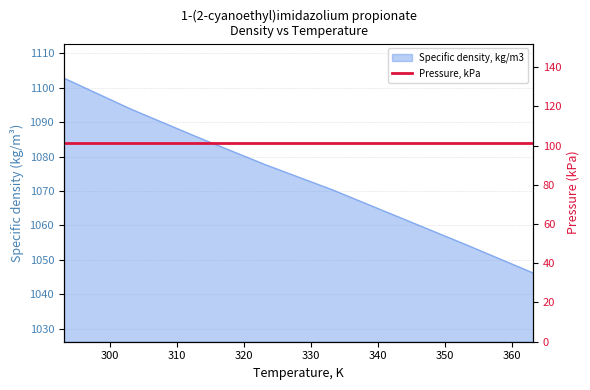

Where is the data nearest to the value 1074?

333.15